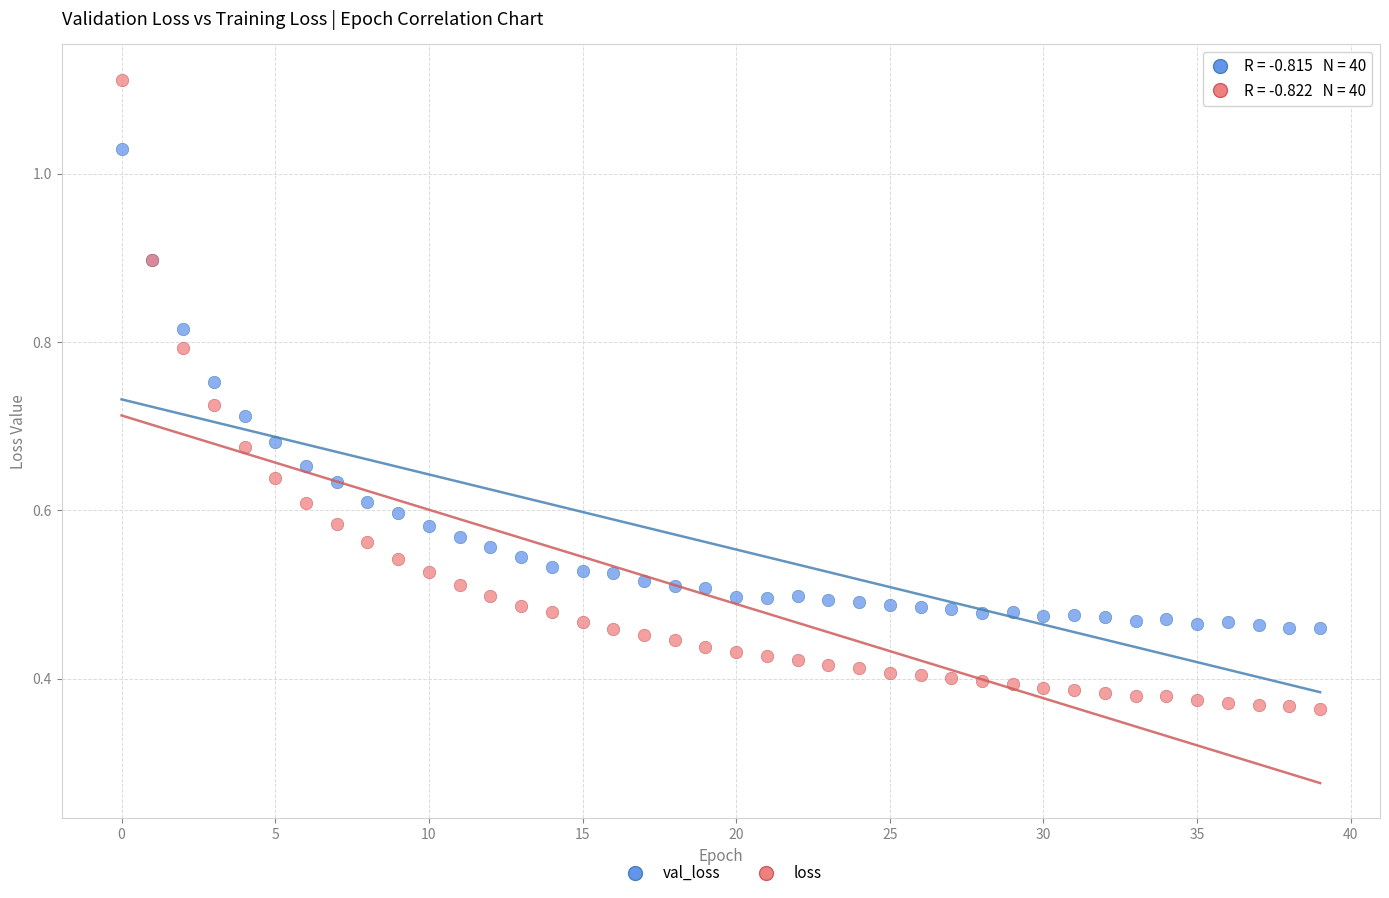

Which series reaches the minimum Y coordinate?

loss